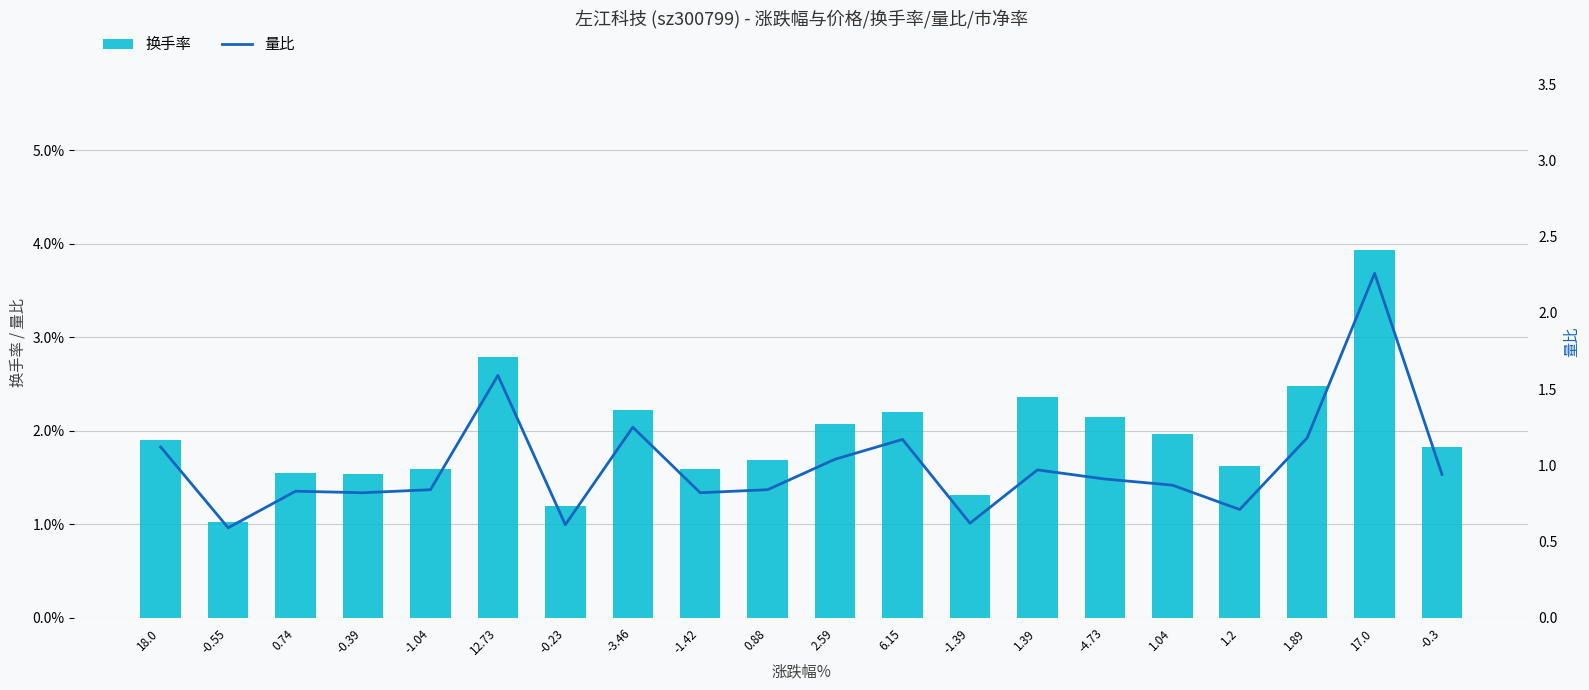

What is the total value across all series at -1.04?

2.4